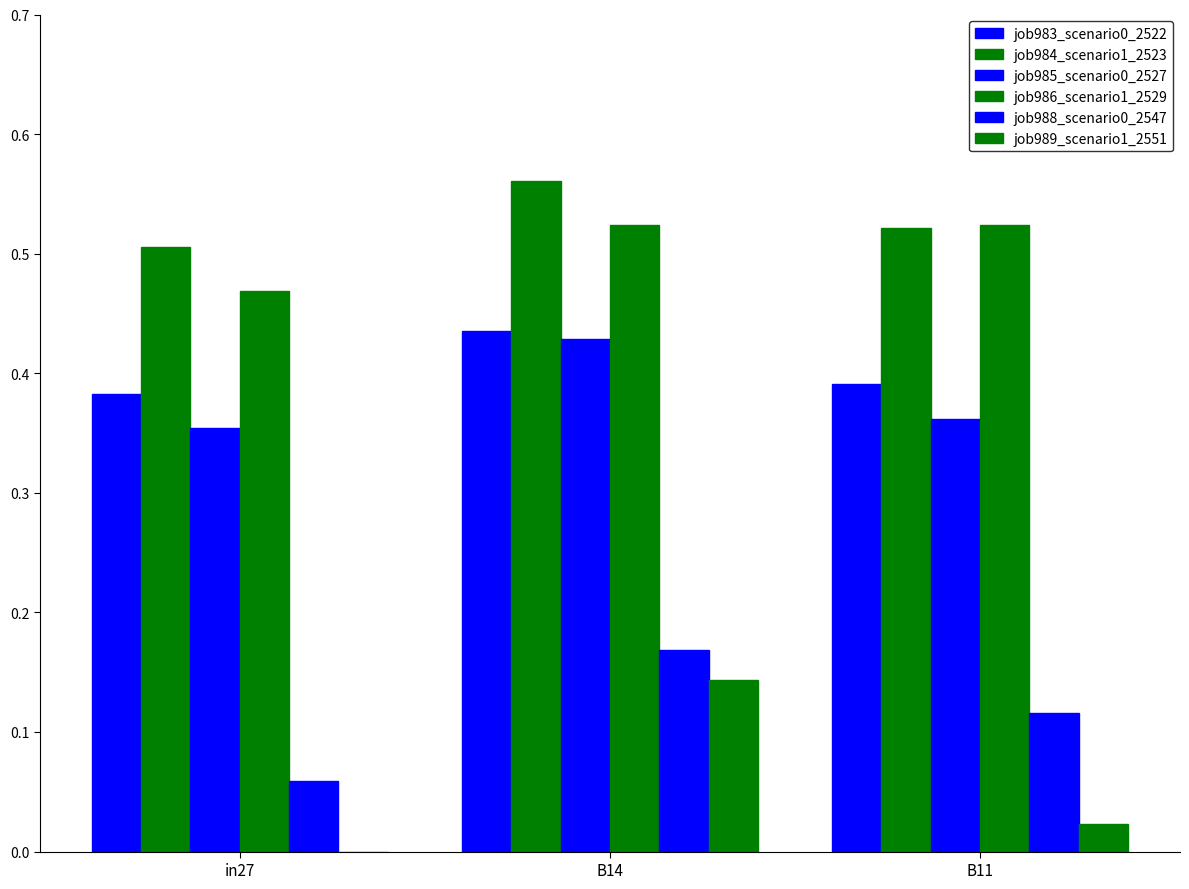

List the series in order of their peak value, lowest first.

job989_scenario1_2551, job988_scenario0_2547, job985_scenario0_2527, job983_scenario0_2522, job986_scenario1_2529, job984_scenario1_2523